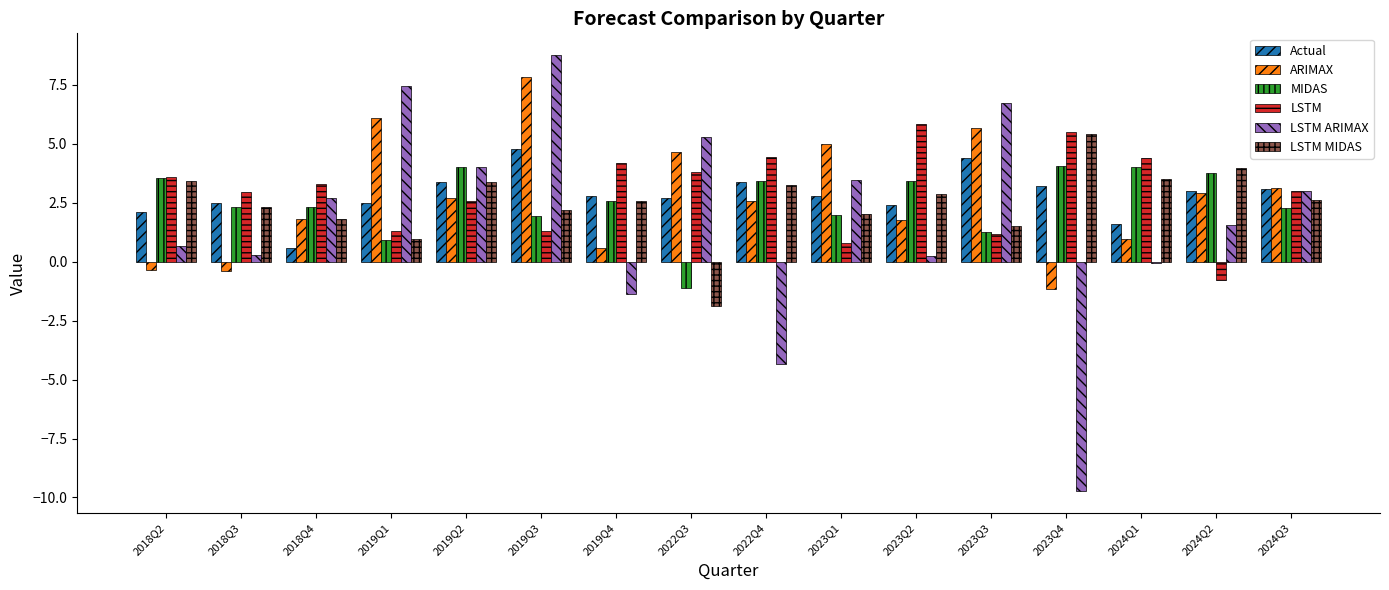

What is the difference between the maximum and minimum values in the MIDAS series?

5.1